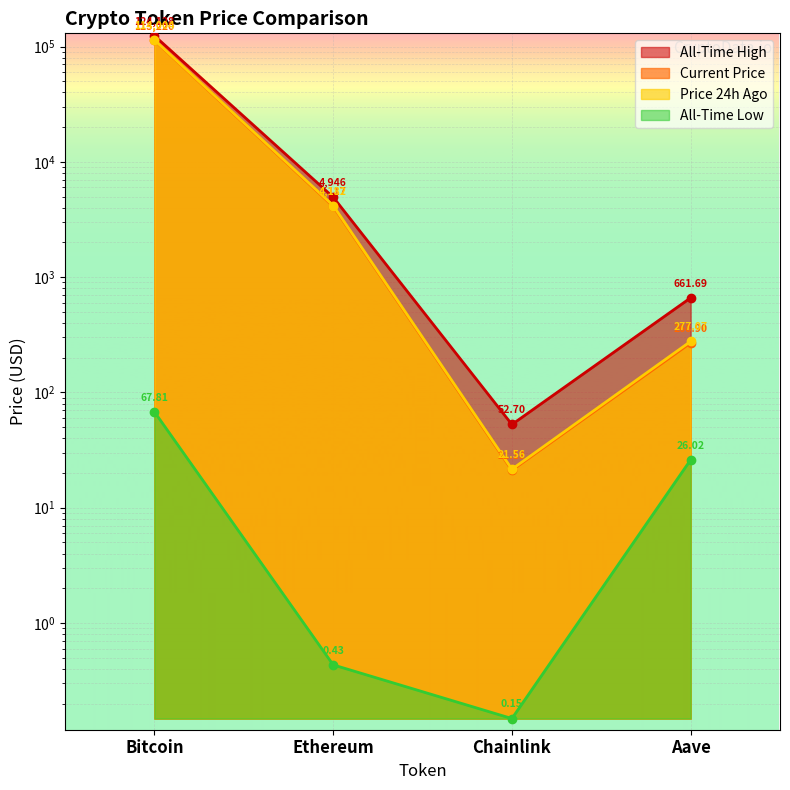

True or false: price24hAgo and price intersect in this chart.

False